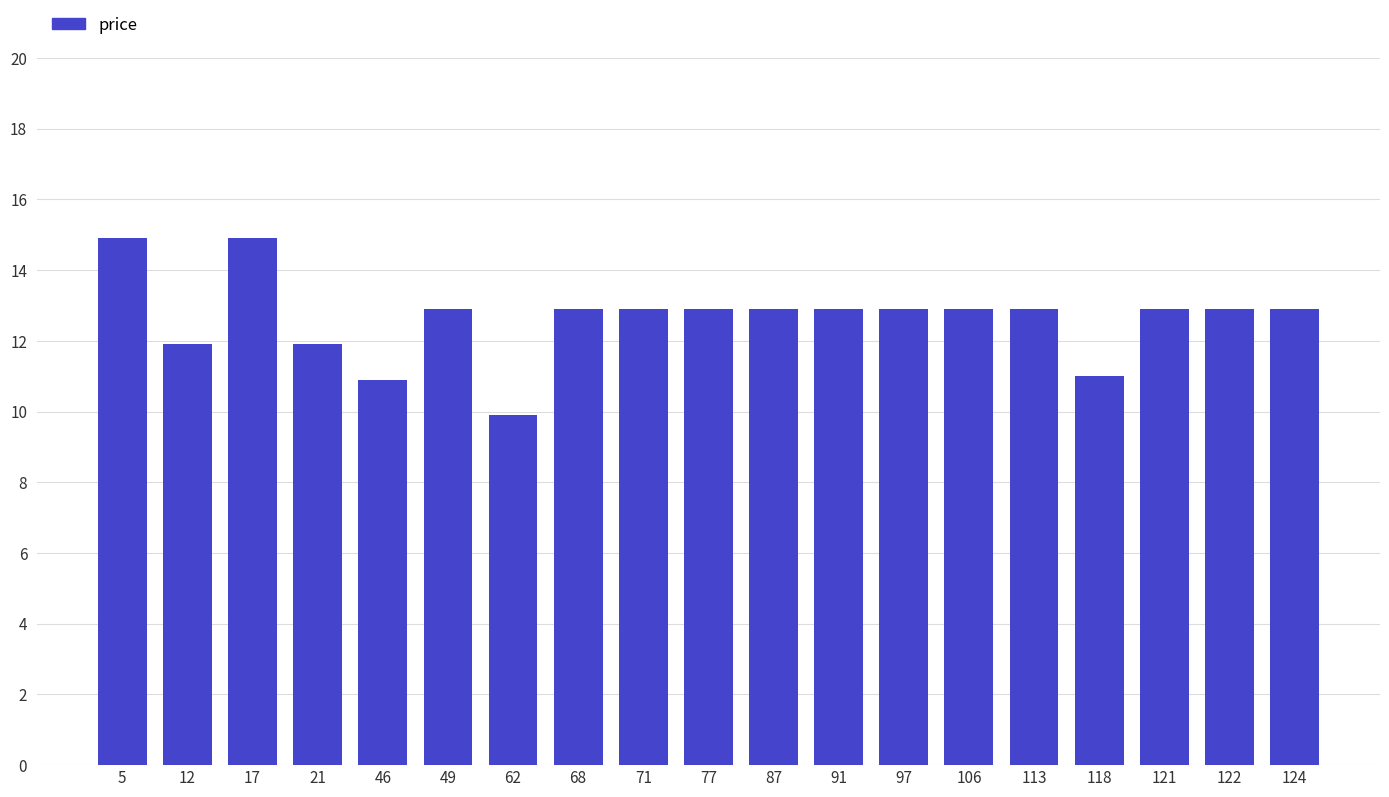

What is the ratio of the value at 68 to the value at 12?

1.1